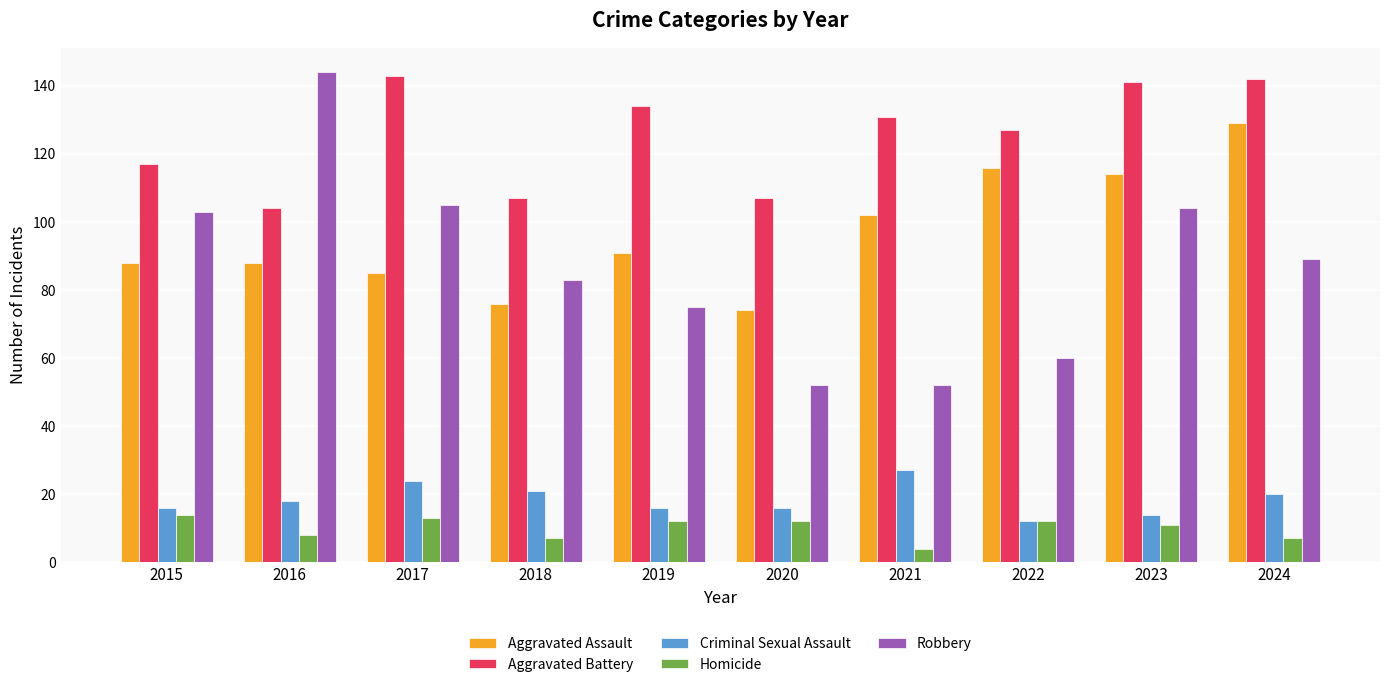

How many Homicide values are between 7 and 12?

7